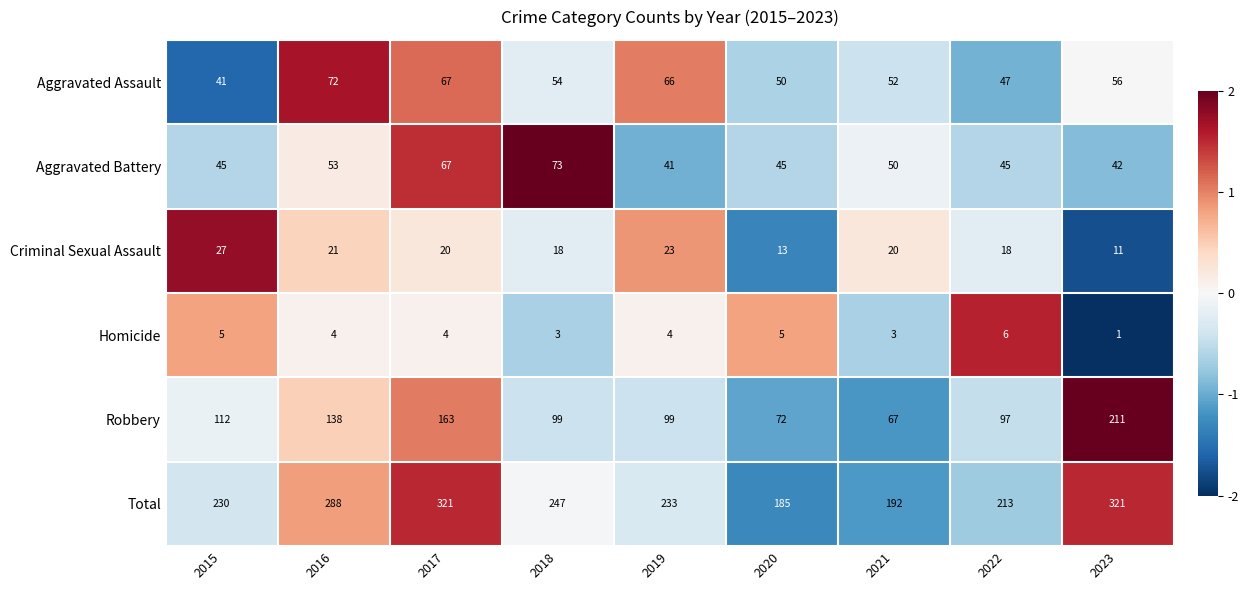

Count the number of categories in the chart.

9